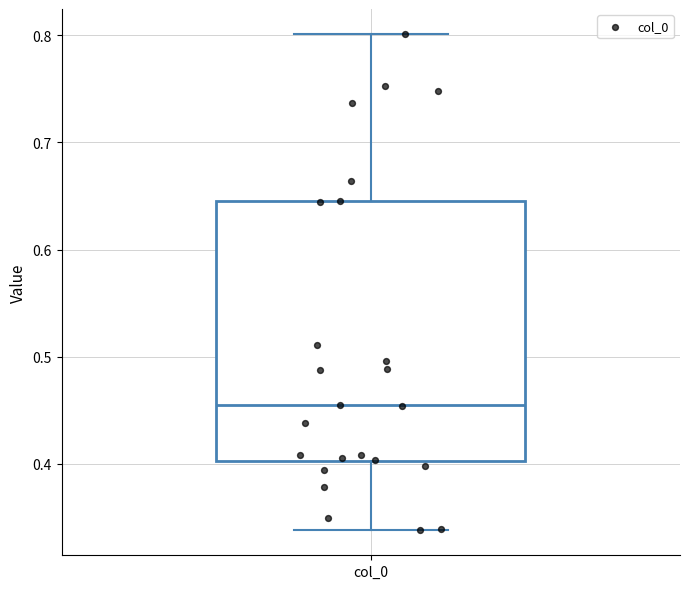

Read this box plot against the y-axis: the position of the median line, the range covered by the box, and the ends of both whiskers. The values are not printed on the chart, so give them approximately, as read against the axis.

median 0.45, box 0.40 to 0.65, whiskers 0.34 to 0.80